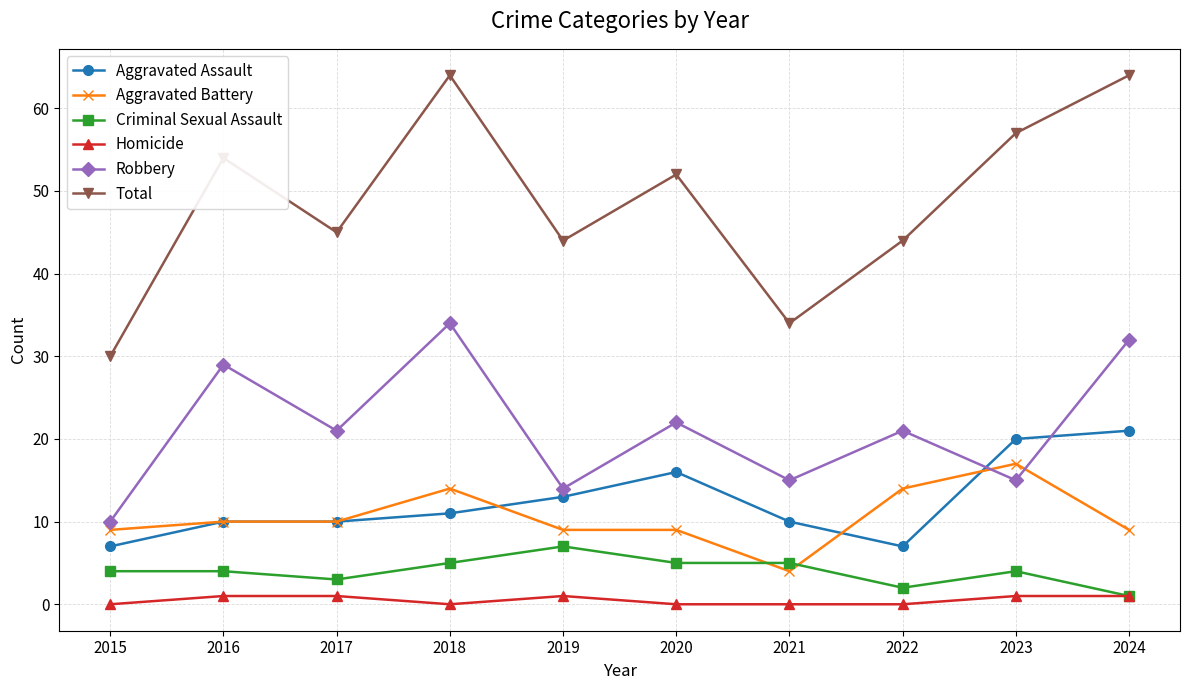

What is the total value across all series at 2017?

90